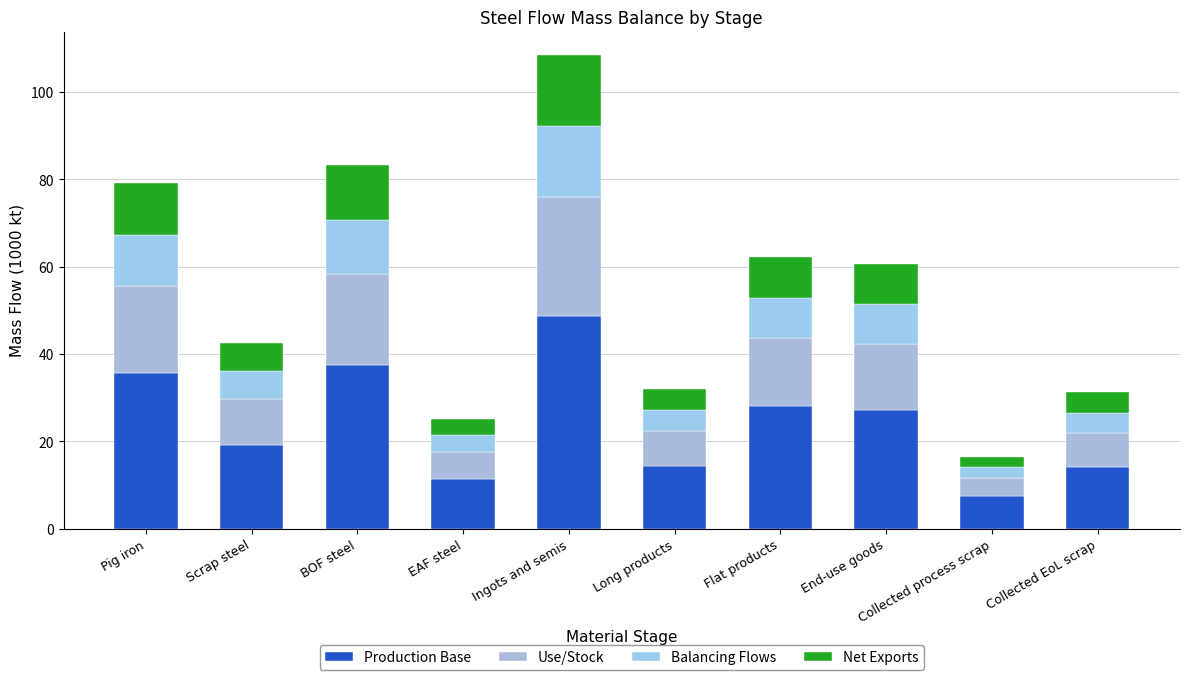

Where is Net Exports nearest to the value 9?

End-use goods